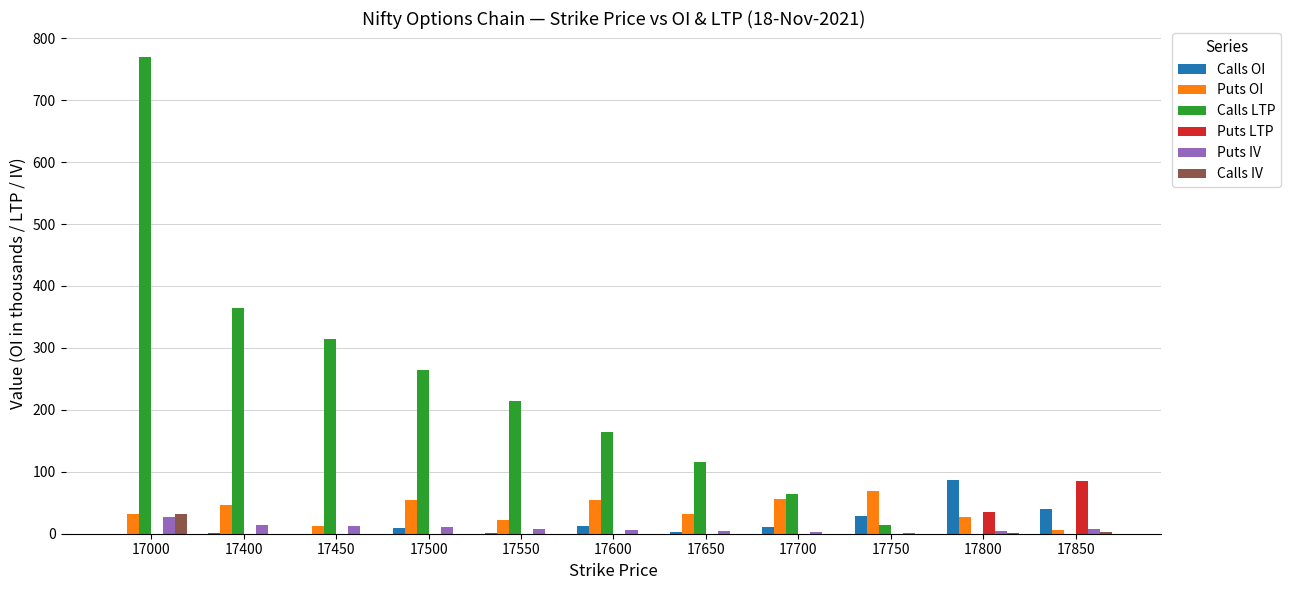

Which category has the highest value in the Calls LTP series?

17000